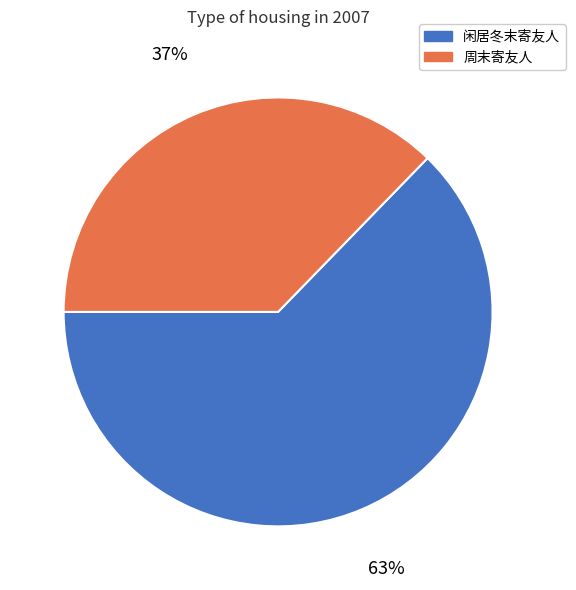

To the nearest percent, what is the average slice percentage?

50%